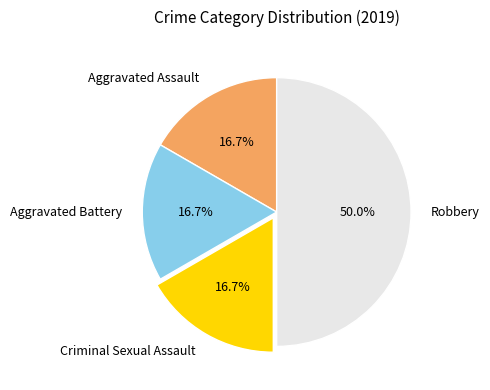

What portion of the pie excludes Aggravated Battery?

83.3%